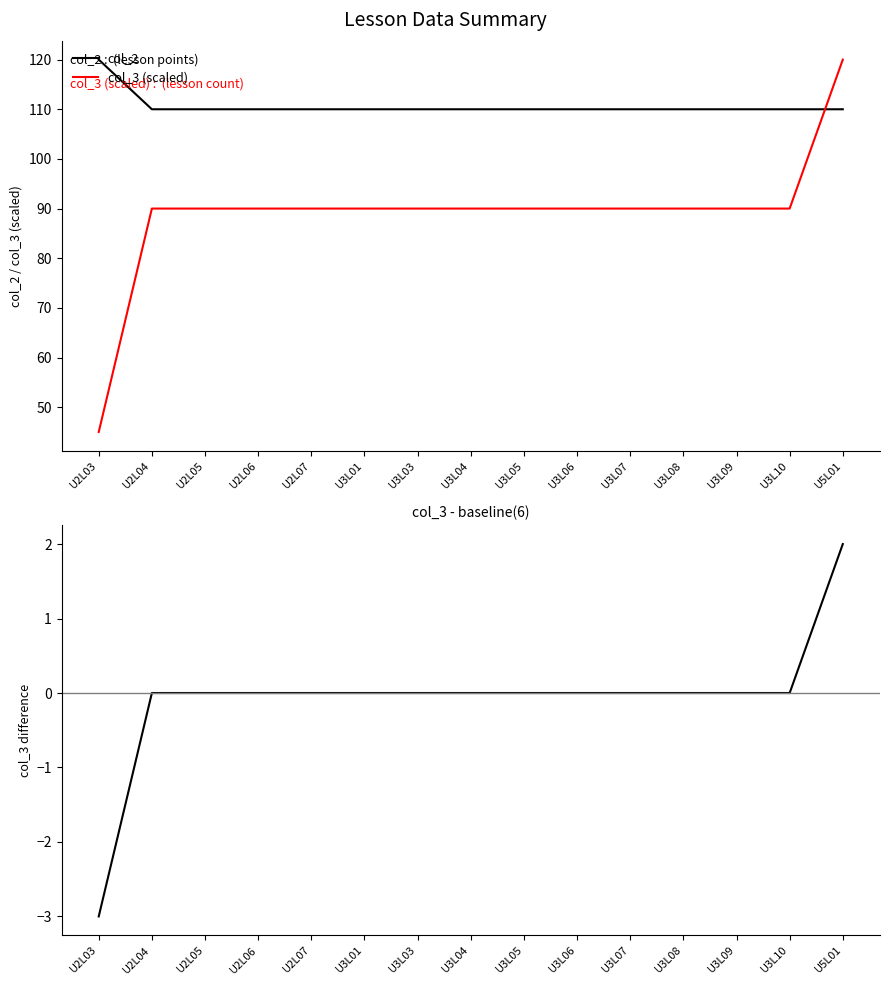

Reading left to right, extract all data points from this chart.

col_2: 120	110	110	110	110	110	110	110	110	110	110	110	110	110	110
col_3 (scaled): 45	90	90	90	90	90	90	90	90	90	90	90	90	90	120
col_3 - 6: -3	0	0	0	0	0	0	0	0	0	0	0	0	0	2